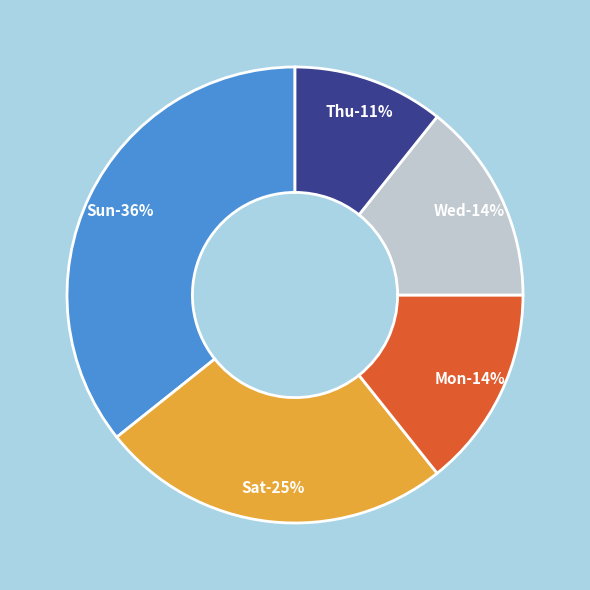

Is it true that Thu is 4% of the pie?

False